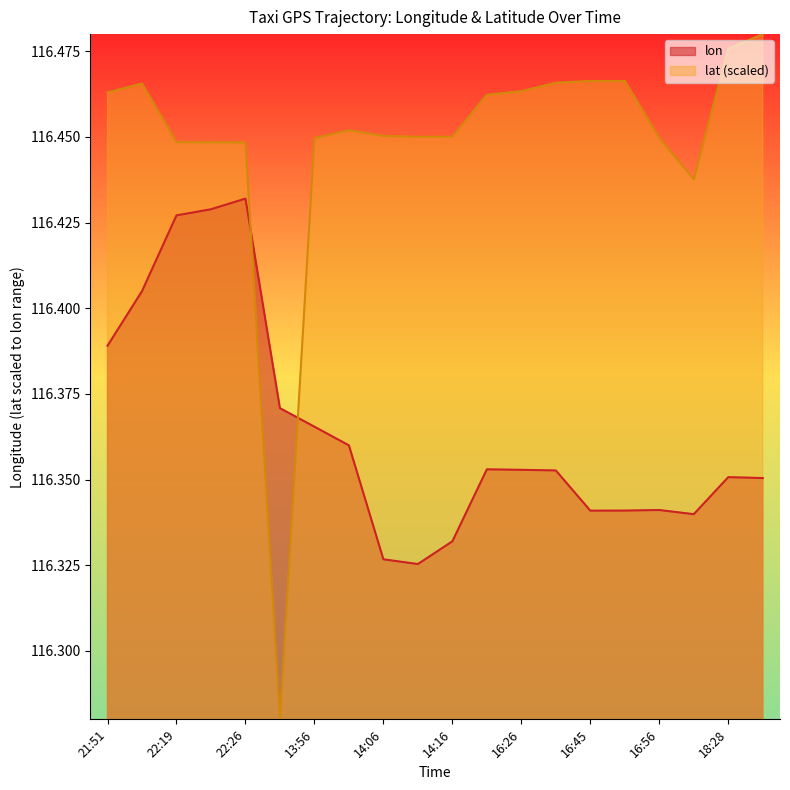

List the series in order of their peak value, highest first.

lat, lon